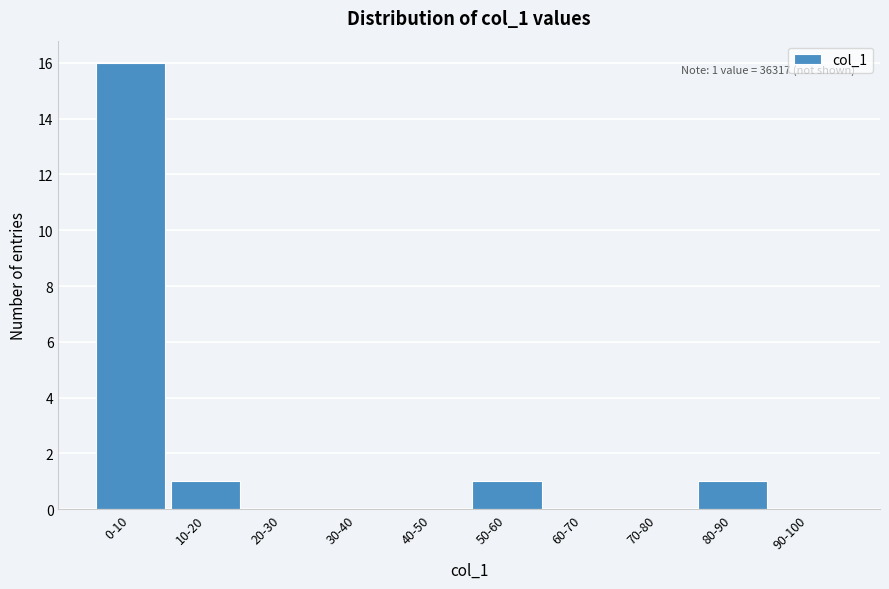

Reading right to left, what are all the values shown in this chart?

90-100=0	80-90=1	70-80=0	60-70=0	50-60=1	40-50=0	30-40=0	20-30=0	10-20=1	0-10=16